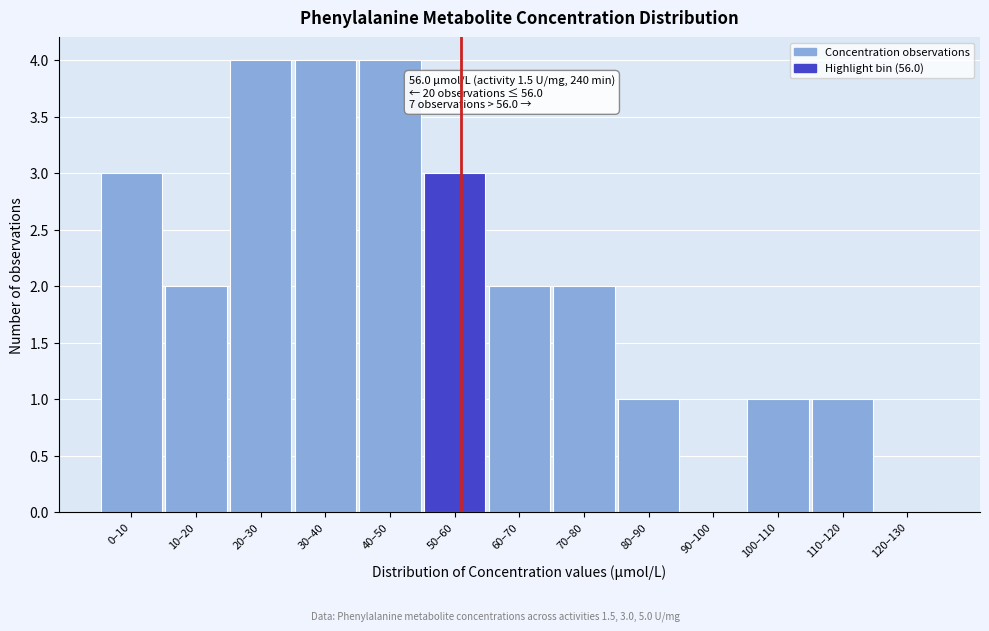

Reading left to right, transcribe all the data shown in this chart.

0–10=3	10–20=2	20–30=4	30–40=4	40–50=4	50–60=3	60–70=2	70–80=2	80–90=1	90–100=0	100–110=1	110–120=1	120–130=0